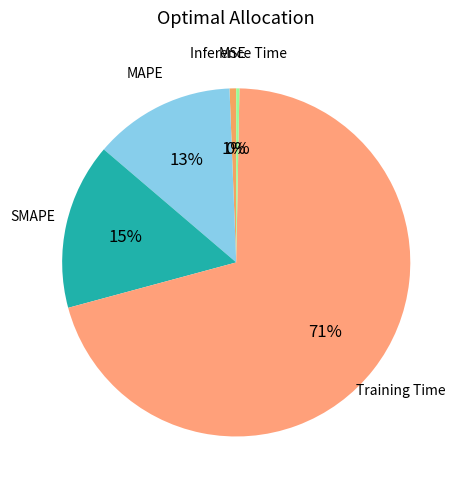

To the nearest percent, what is the average slice percentage?

20%